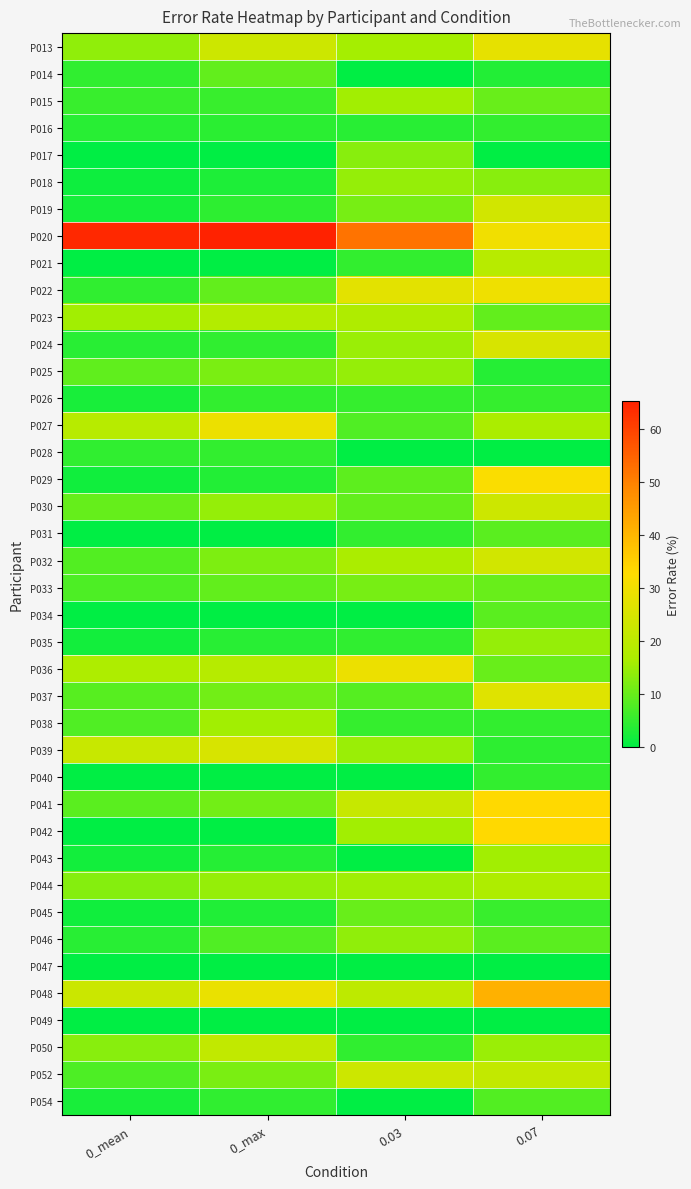

Rank the series at 0.03 from highest to lowest value.

P020, P036, P022, P052, P041, P048, P023, P032, P013, P015, P042, P044, P024, P039, P018, P025, P046, P017, P019, P033, P045, P030, P029, P037, P027, P026, P038, P021, P031, P035, P050, P016, P014, P028, P034, P040, P043, P047, P049, P054